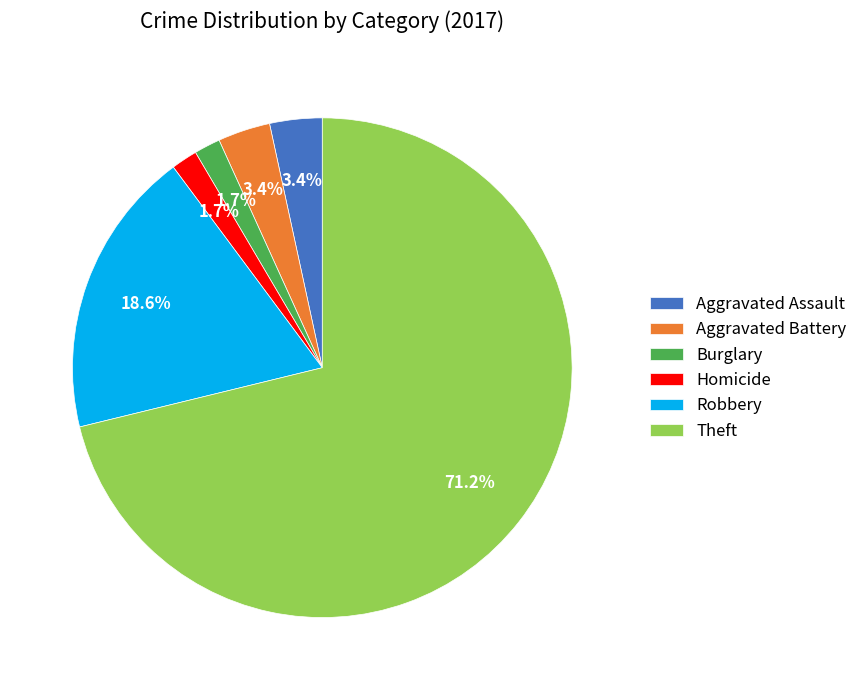

Is there a majority slice in this chart?

Yes